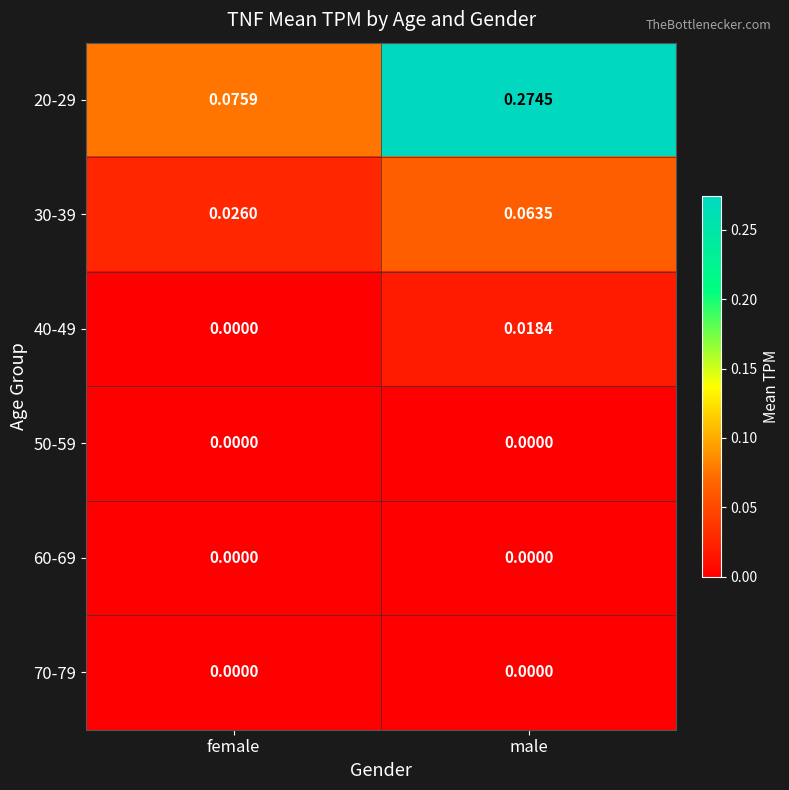

At which label does 30-39 reach its minimum?

female